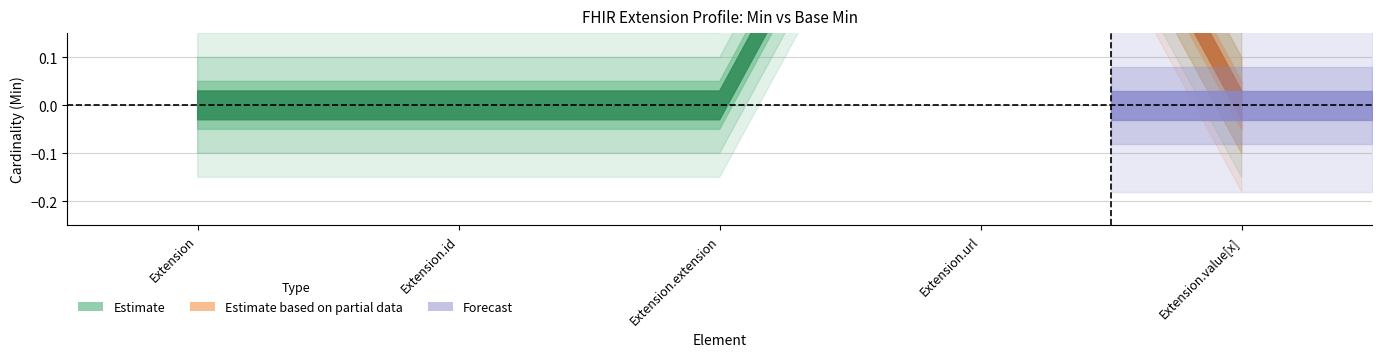

Between Extension.value[x] and Extension.extension, which is larger?

Extension.value[x]